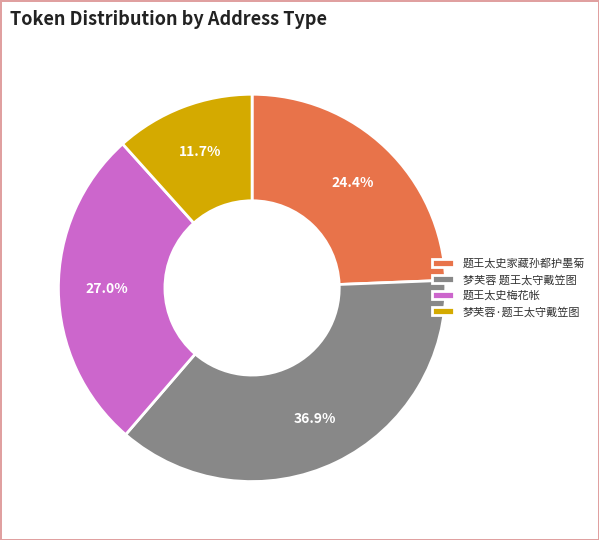

True or false: 梦芙蓉·题王太守戴笠图 accounts for 12% of the total.

True